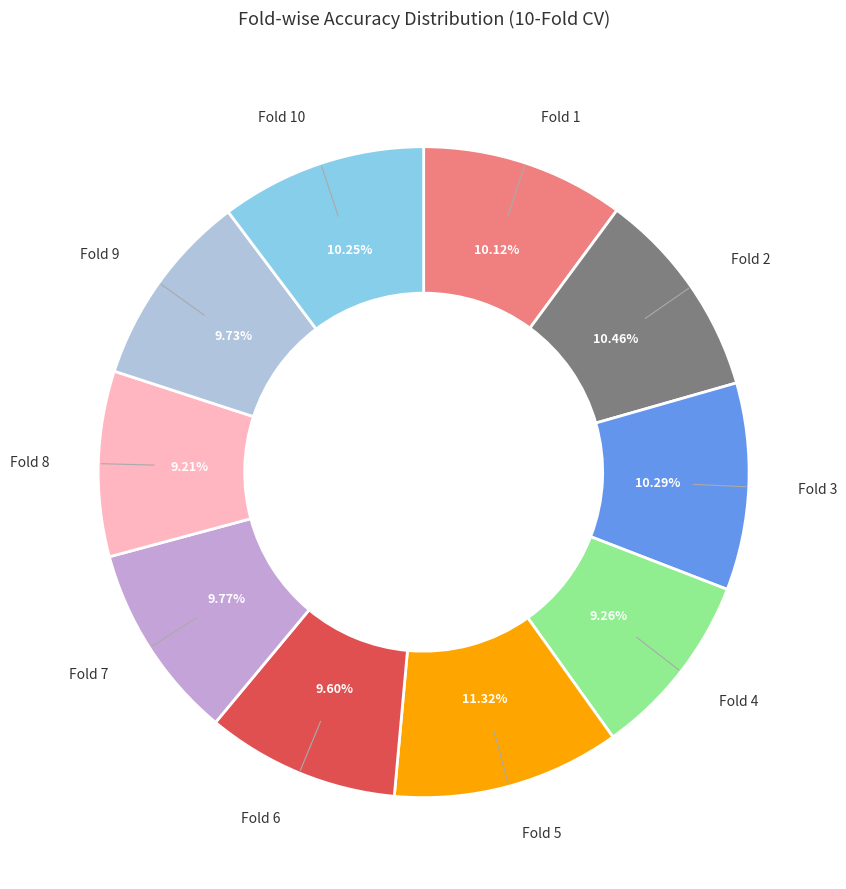

Does Fold 5 represent more than half of the total?

No